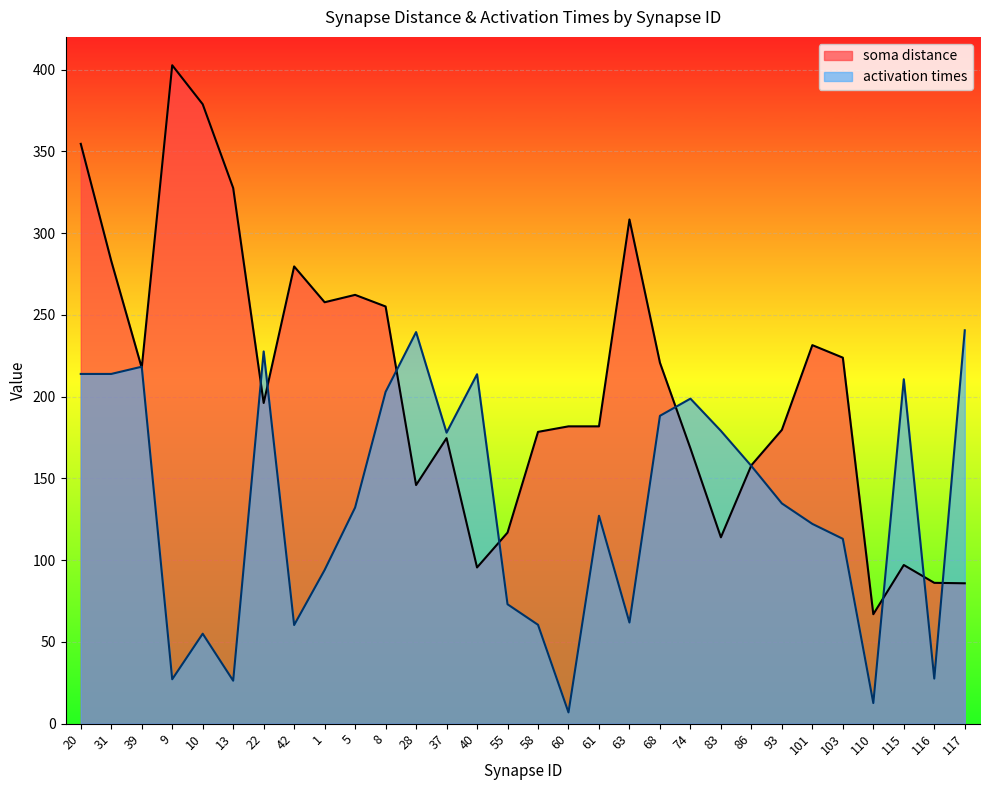

What is the total value across all series at 68?

409.0